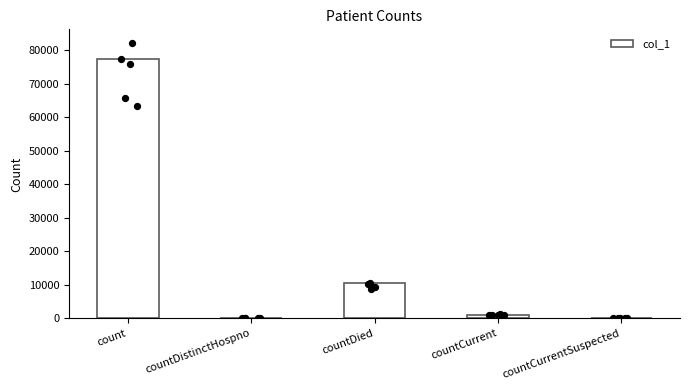

Between countDistinctHospno and countCurrentSuspected, which is larger?

countDistinctHospno